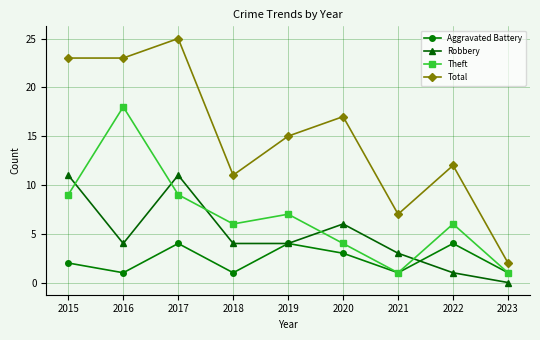

How many series are shown in this chart?

4